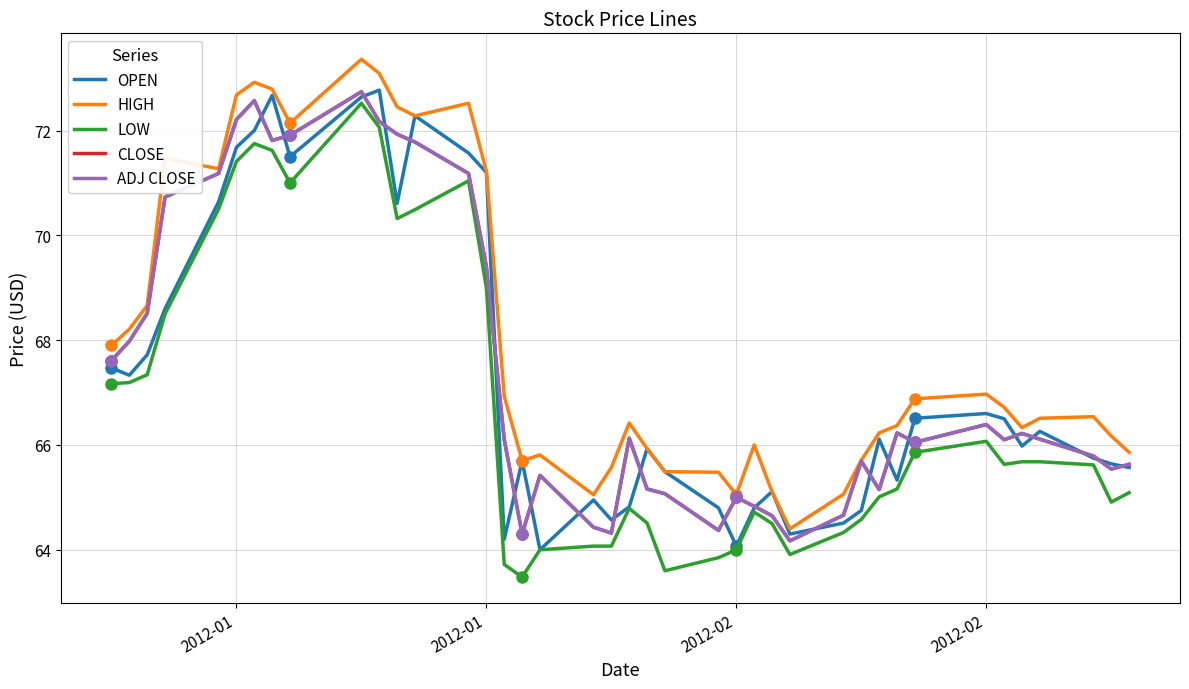

Which series has the largest total across all categories?

HIGH